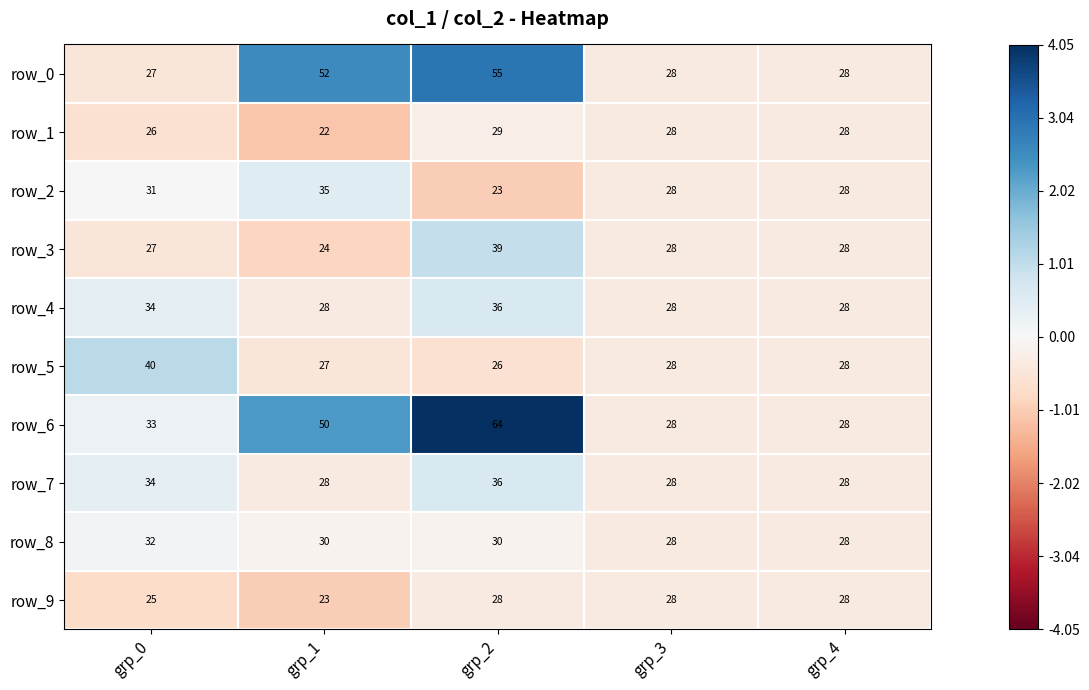

What is the difference between the maximum and second lowest values in the row_0 series?

27